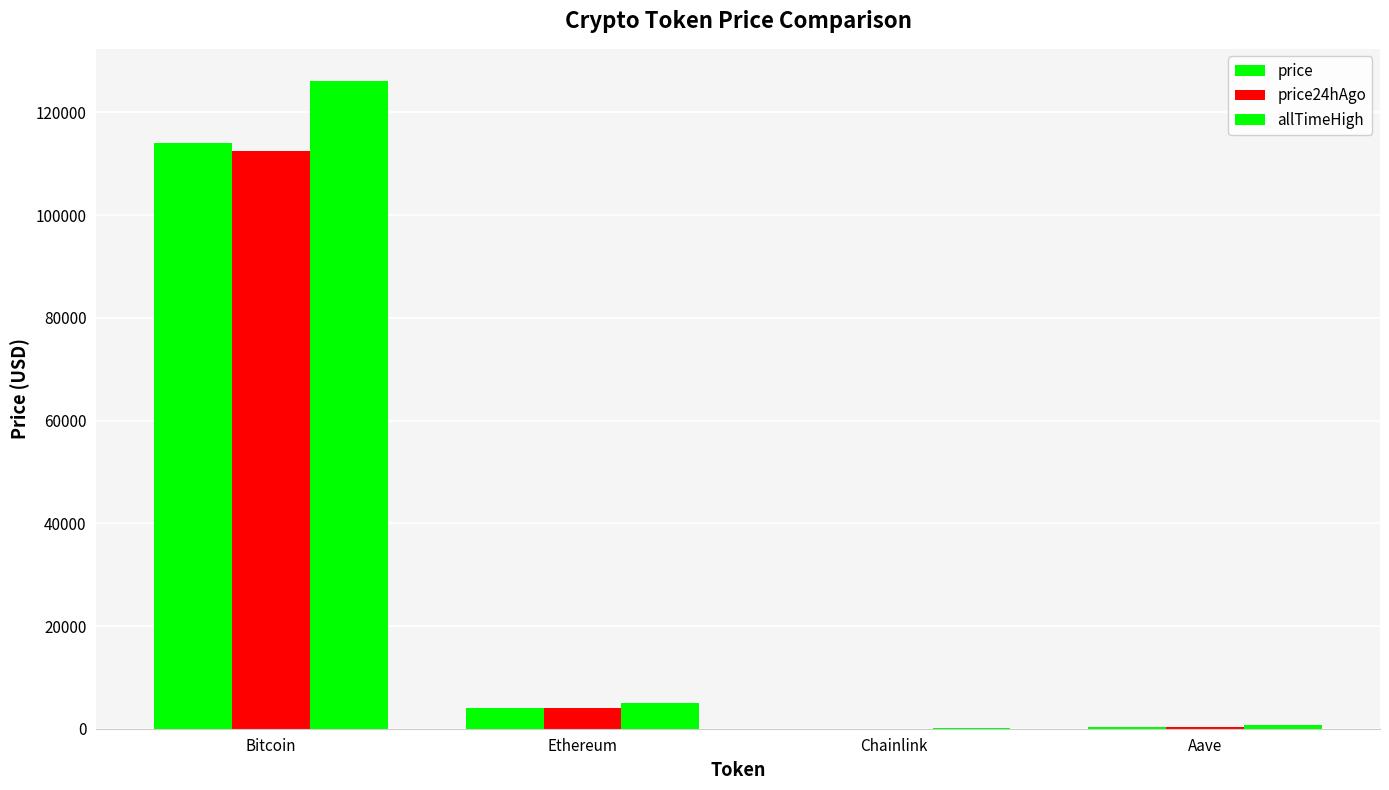

Are the bars horizontal?

No